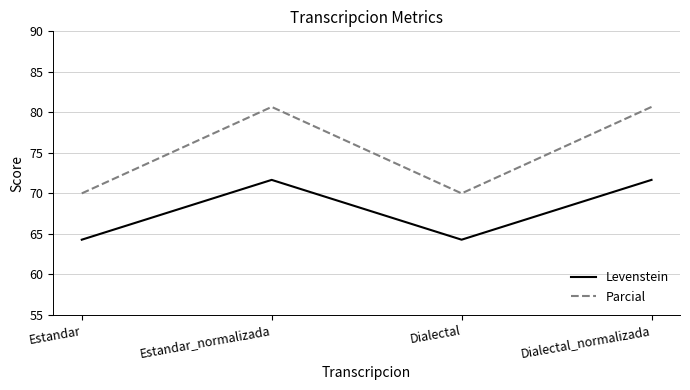

Which series changed the most between Estandar_normalizada and Dialectal?

Parcial